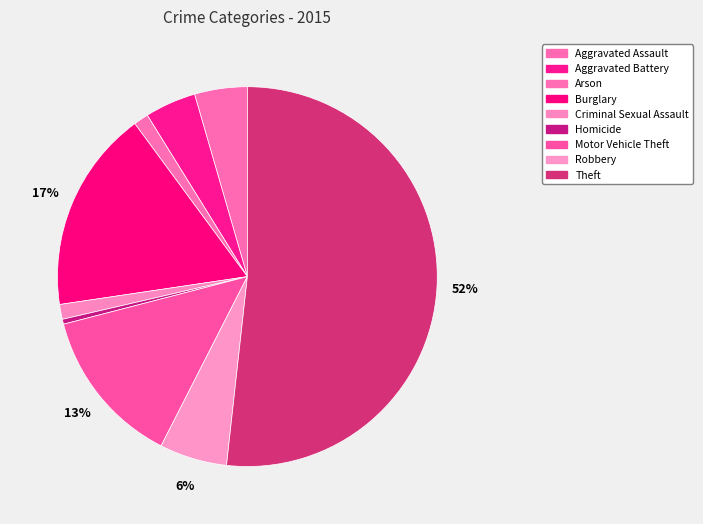

Does Theft represent more than half of the total?

Yes